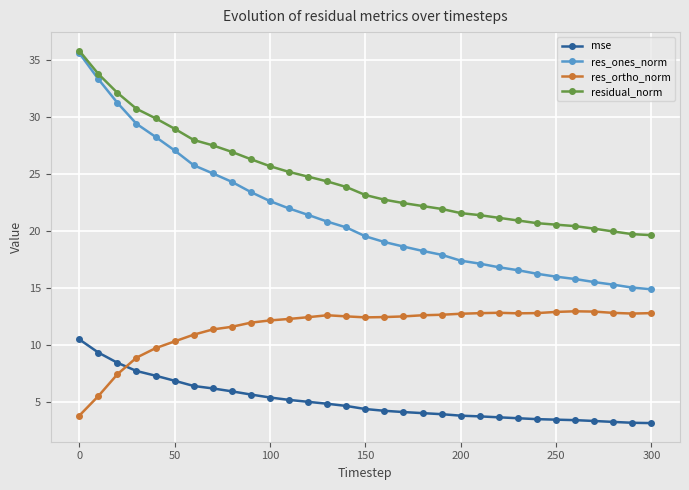

What are all the series names shown in the legend?

mse, res_ones_norm, res_ortho_norm, residual_norm